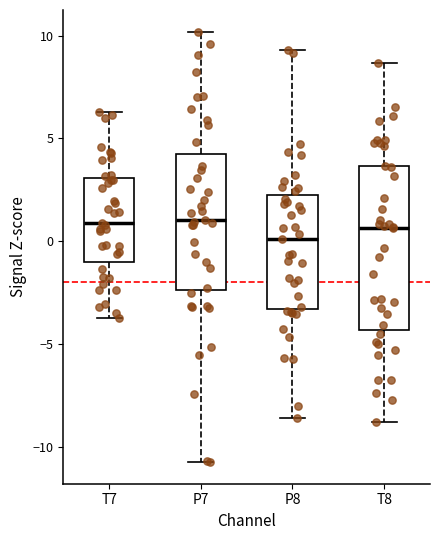

Comparing the boxes themselves (not the whiskers), which one is the tallest?

T8